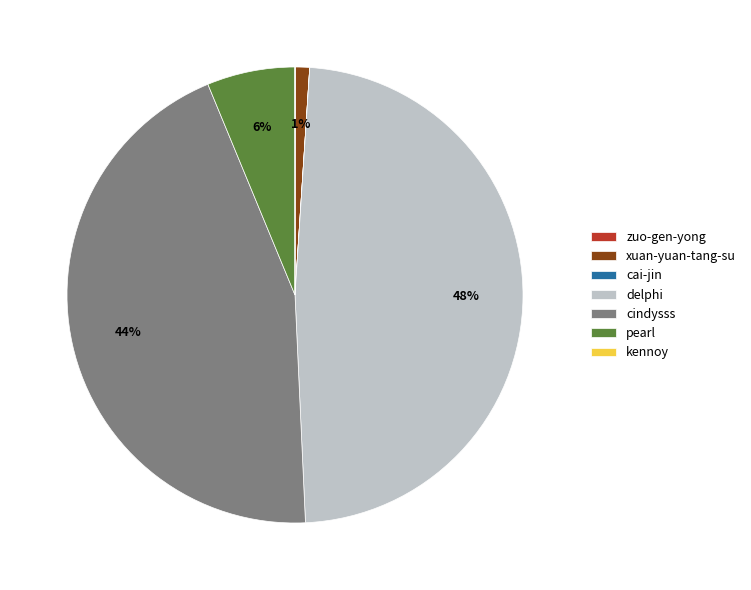

To the nearest percent, what is the average slice percentage?

14%